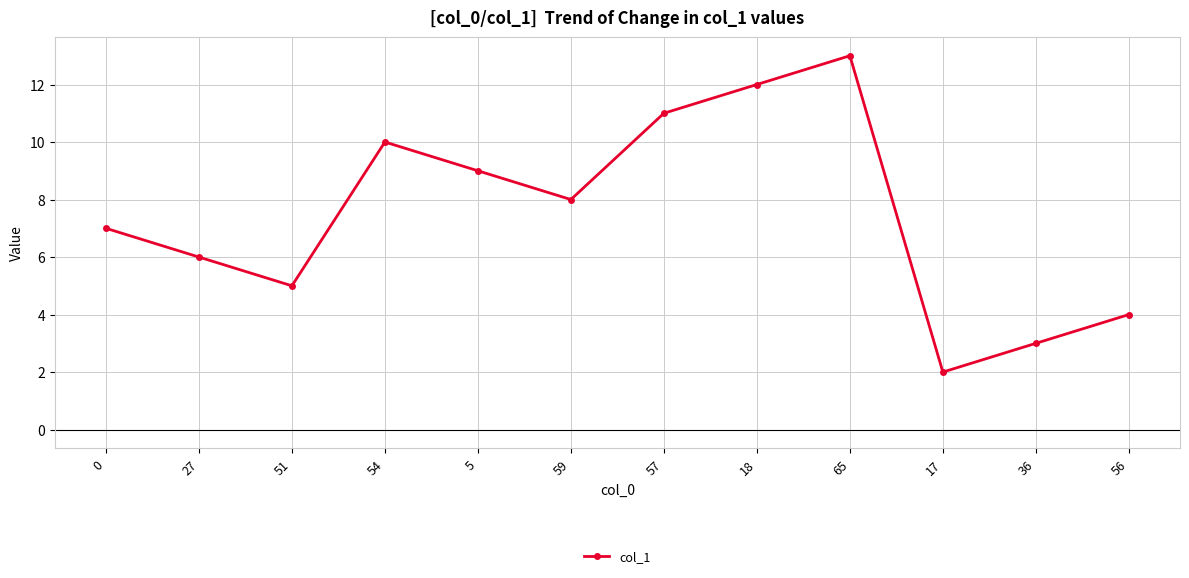

Is it true that the value at 5 is 9.0?

True